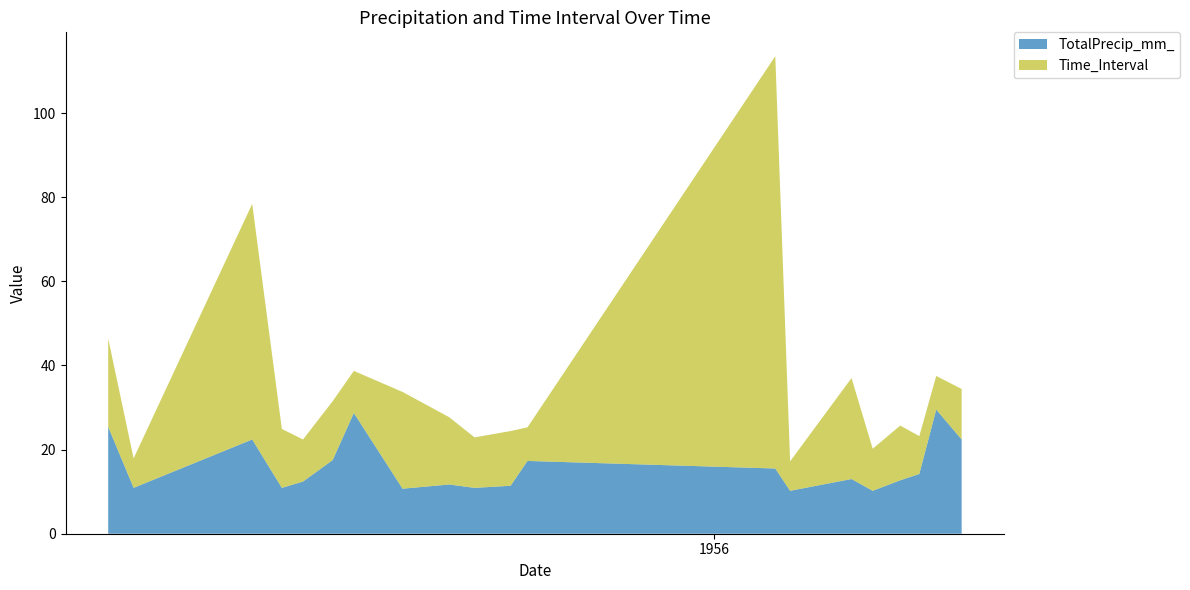

Reading left to right, transcribe all the data shown in this chart.

TotalPrecip_mm_: 1955-03-21=25.4	1955-04-02=10.9	1955-05-28=22.4	1955-06-11=10.9	1955-06-21=12.4	1955-07-05=17.5	1955-07-15=28.7	1955-08-07=10.7	1955-08-29=11.7	1955-09-10=10.9	1955-09-27=11.4	1955-10-05=17.3	1956-01-30=15.5	1956-02-06=10.2	1956-03-06=13.0	1956-03-16=10.2	1956-03-29=12.7	1956-04-07=14.2	1956-04-15=29.5	1956-04-27=22.4
Time_Interval: 1955-03-21=21.0	1955-04-02=7.0	1955-05-28=56.0	1955-06-11=14.0	1955-06-21=10.0	1955-07-05=14.0	1955-07-15=10.0	1955-08-07=23.0	1955-08-29=16.0	1955-09-10=12.0	1955-09-27=13.0	1955-10-05=8.0	1956-01-30=98.0	1956-02-06=7.0	1956-03-06=24.0	1956-03-16=10.0	1956-03-29=13.0	1956-04-07=9.0	1956-04-15=8.0	1956-04-27=12.0